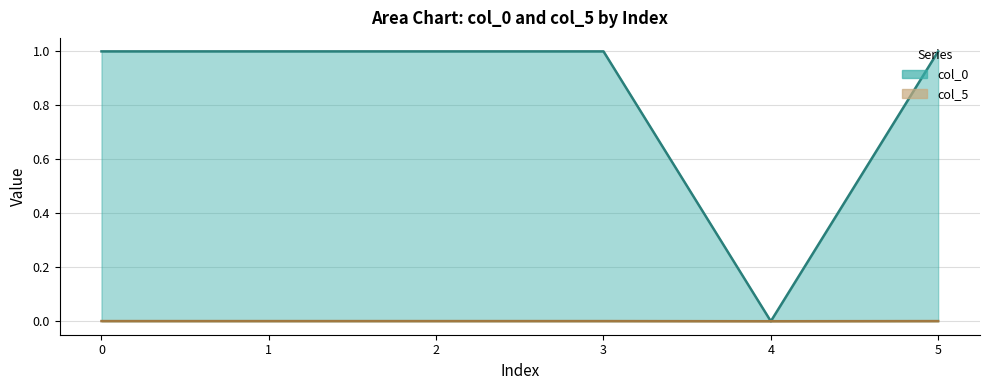

Which series changed the most between 1 and 5?

col_0